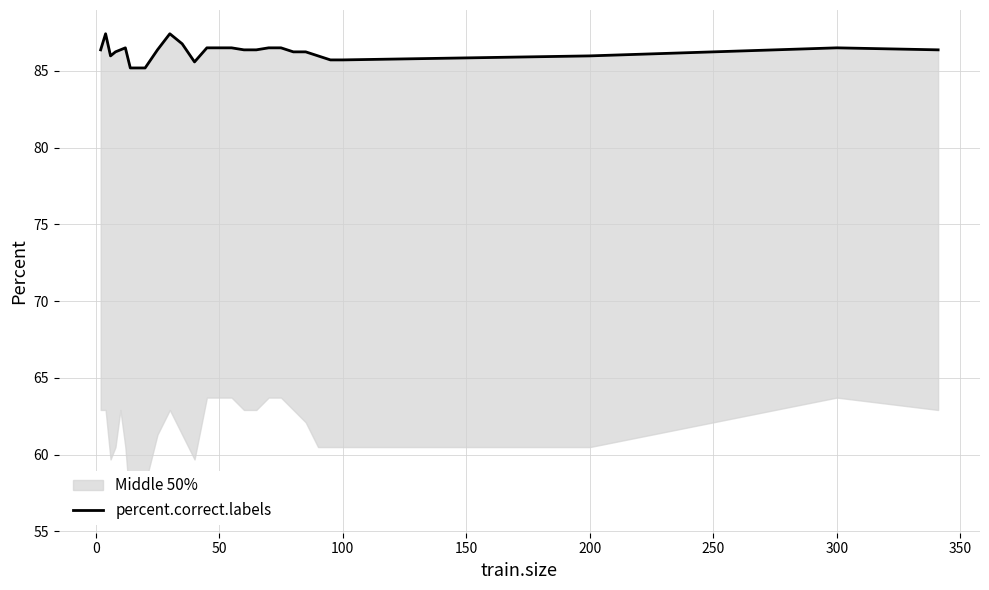

Does the chart display data point markers on the line(s)?

No